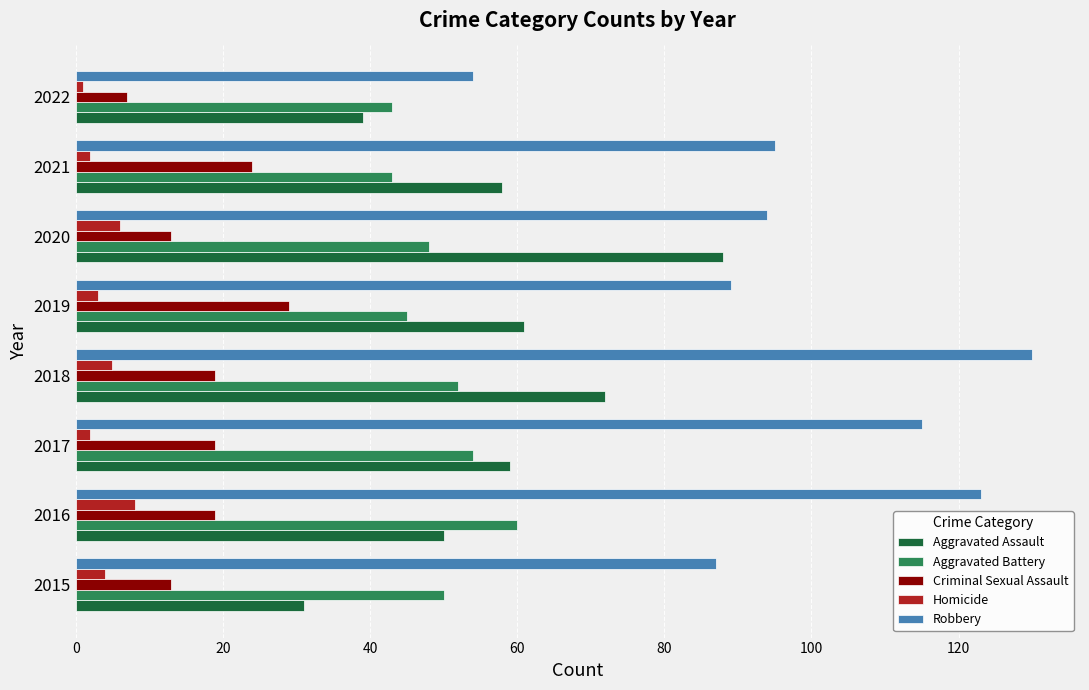

List the series in order of their peak value, lowest first.

Homicide, Criminal Sexual Assault, Aggravated Battery, Aggravated Assault, Robbery